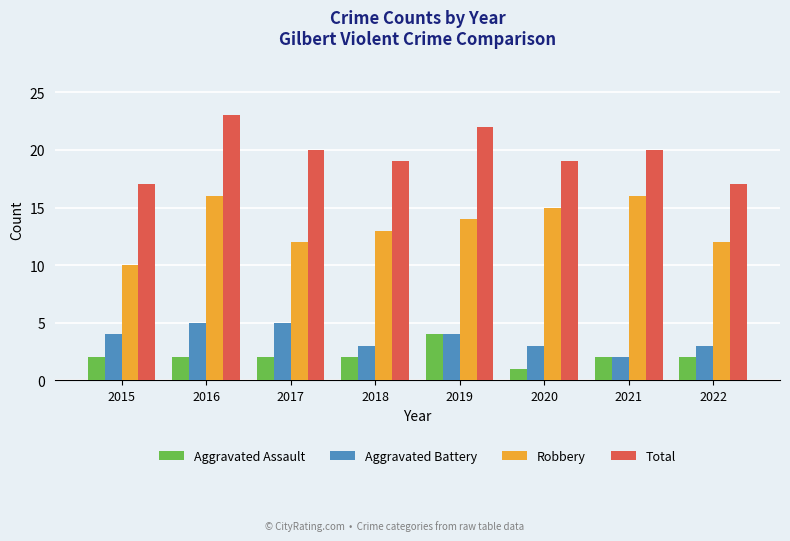

At which category does the chart reach its minimum across all series?

2020